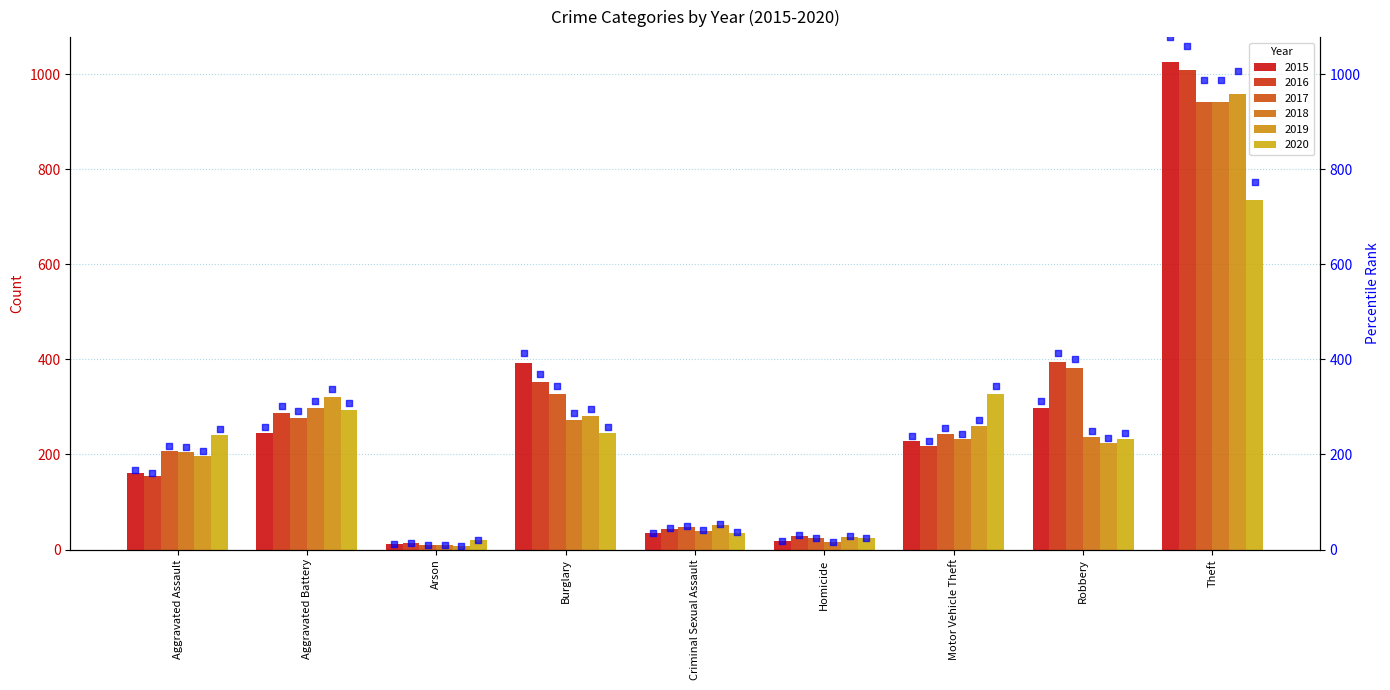

How many data points in 2019 are less than 224?

4